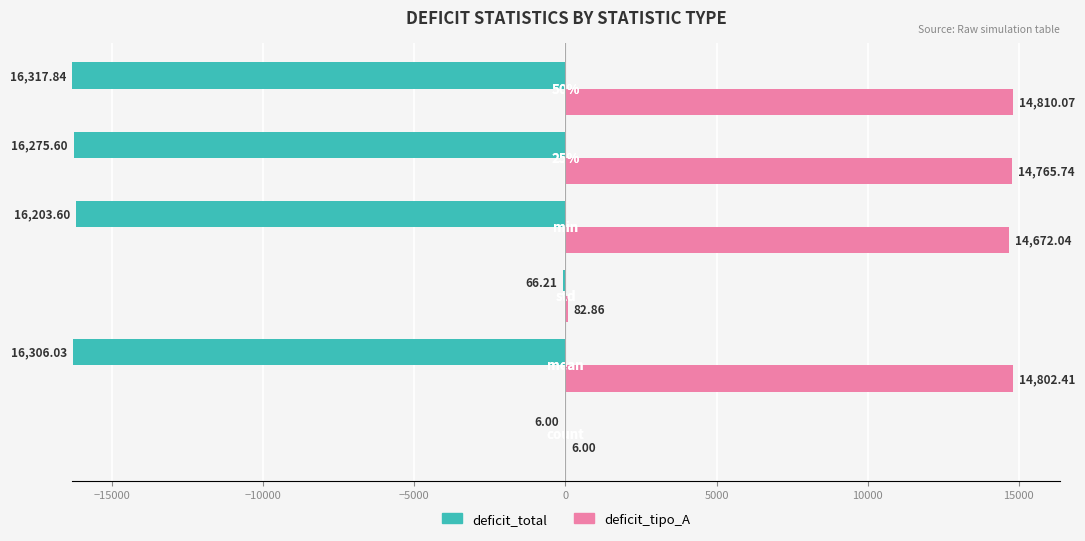

What is the total value across all series at −15000?

31108.4